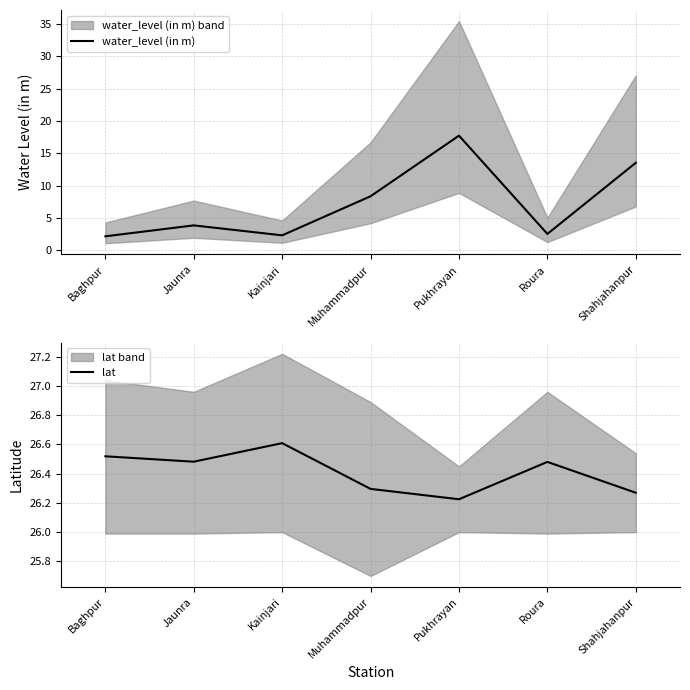

How many lines are shown in the chart?

2